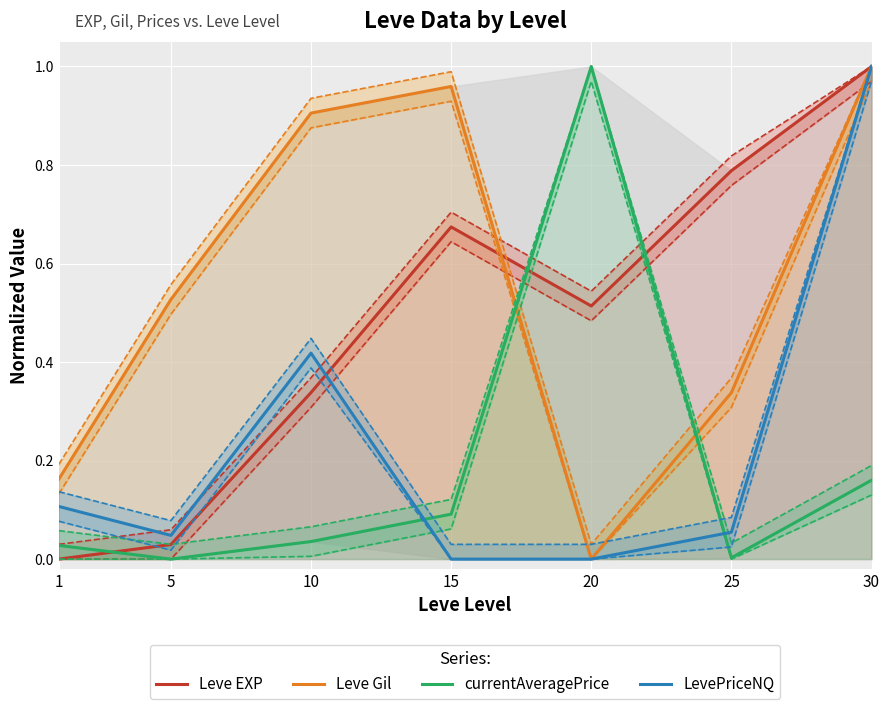

List the series in order of their peak value, highest first.

Leve EXP, Leve Gil, currentAveragePrice, LevePriceNQ